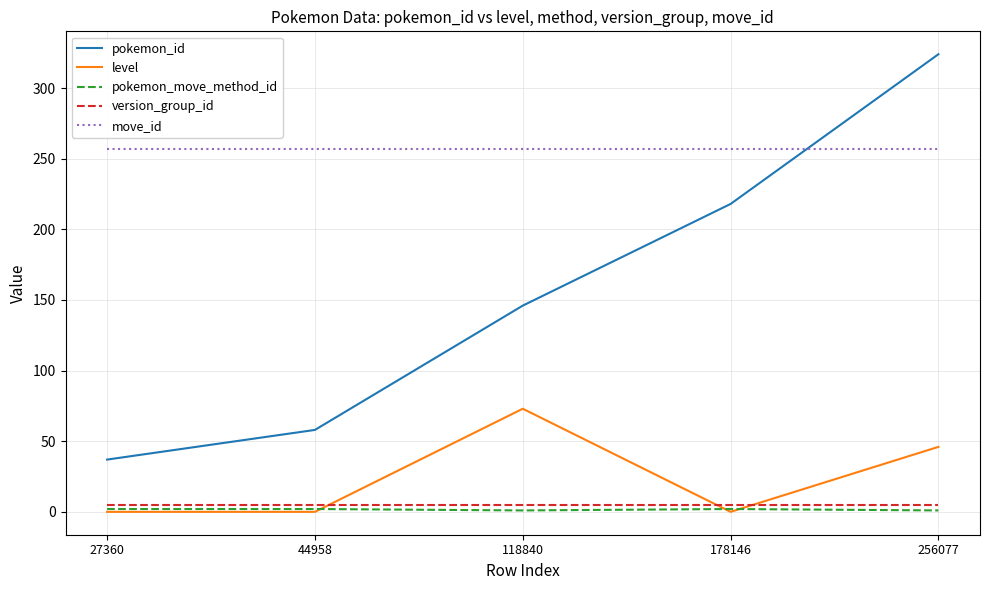

Which series has the largest total across all categories?

move_id